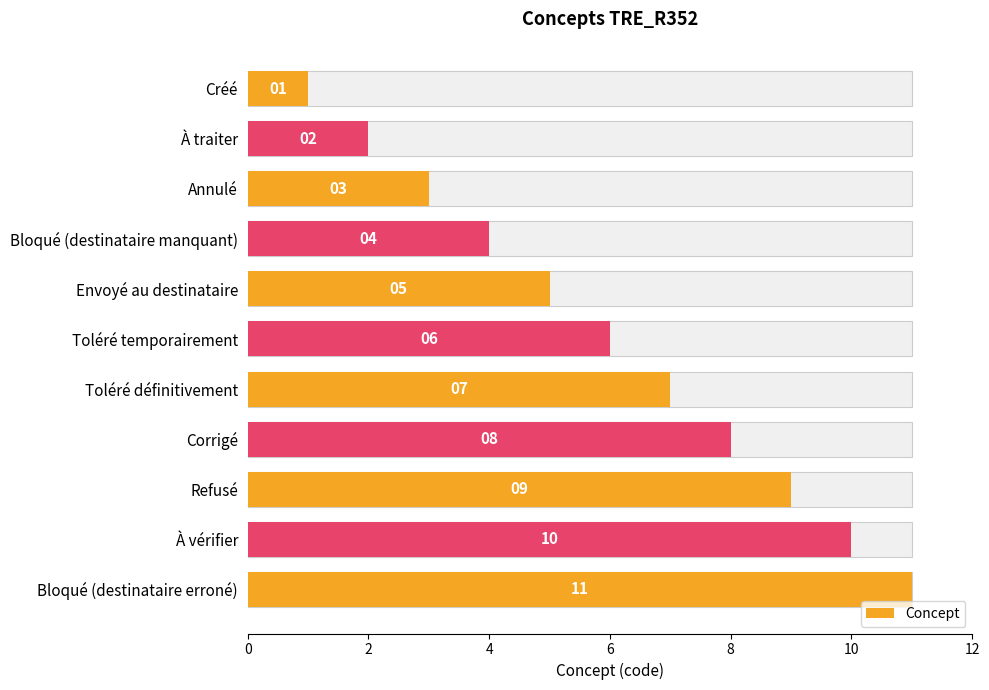

Which has a higher value, Refusé or À traiter?

Refusé